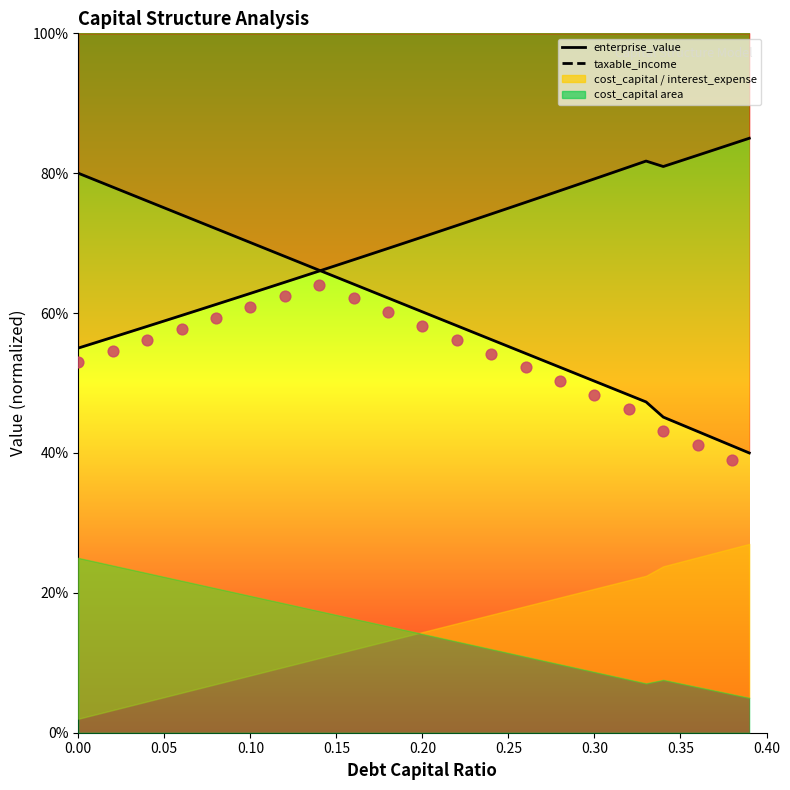

Is the value of taxable_income at 38 greater than the value of enterprise_value at 38?

No